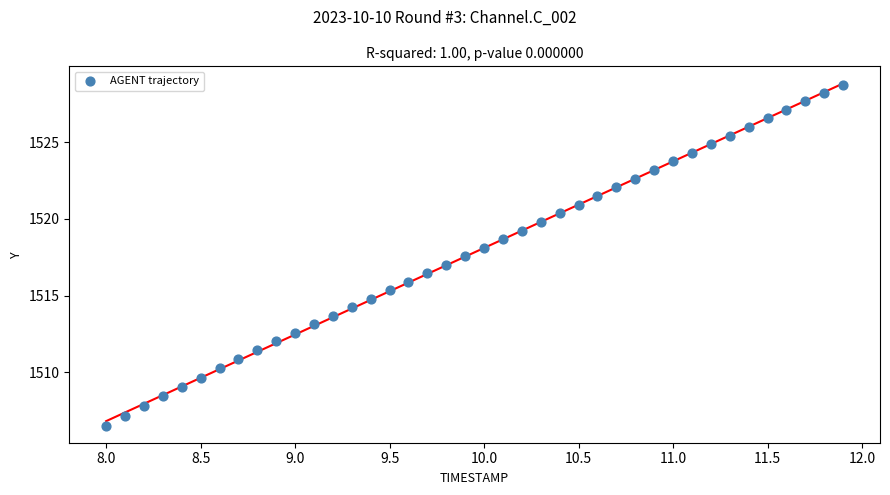

What is the range of X values (max minus min)?

3.9